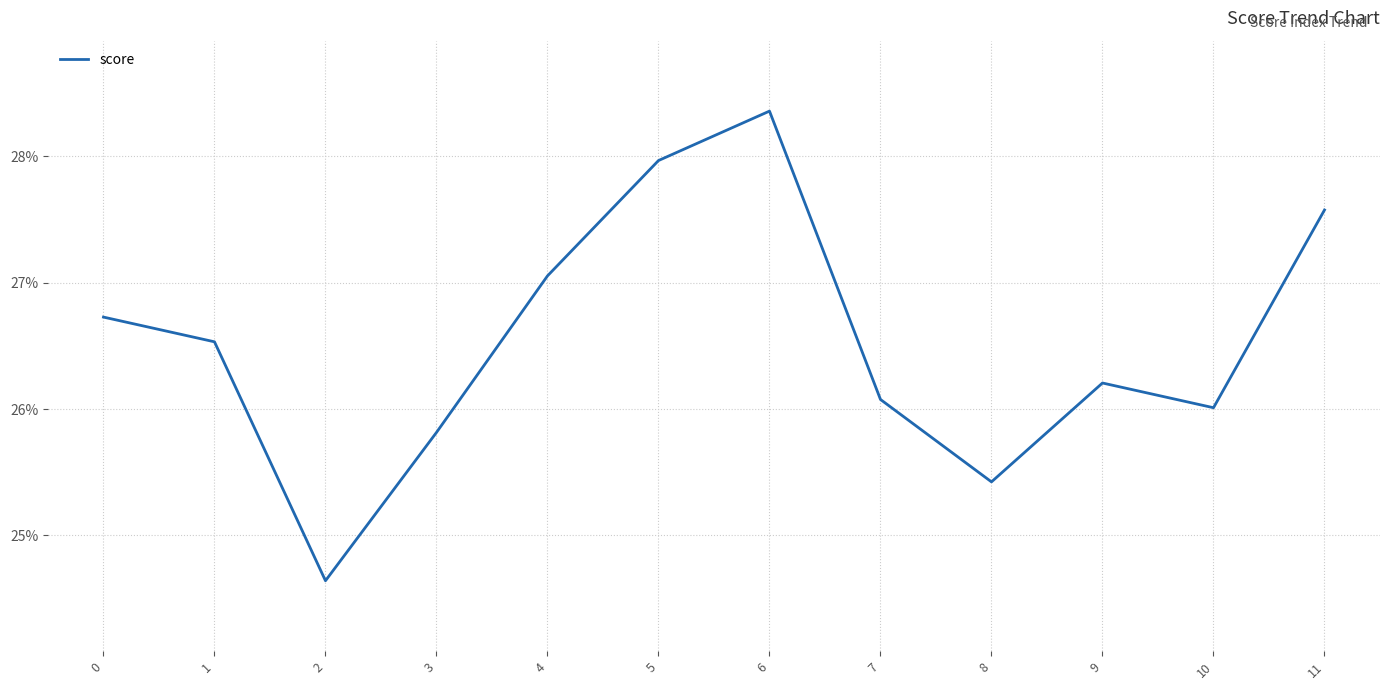

Does the chart have visible grid lines?

Yes